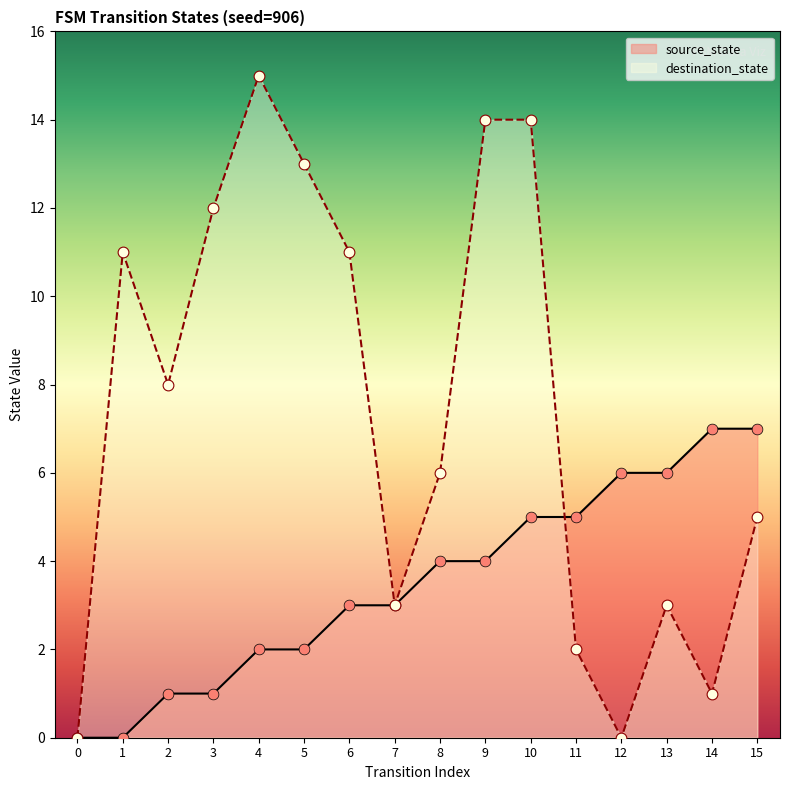

Which series contains the highest Y value?

destination_state